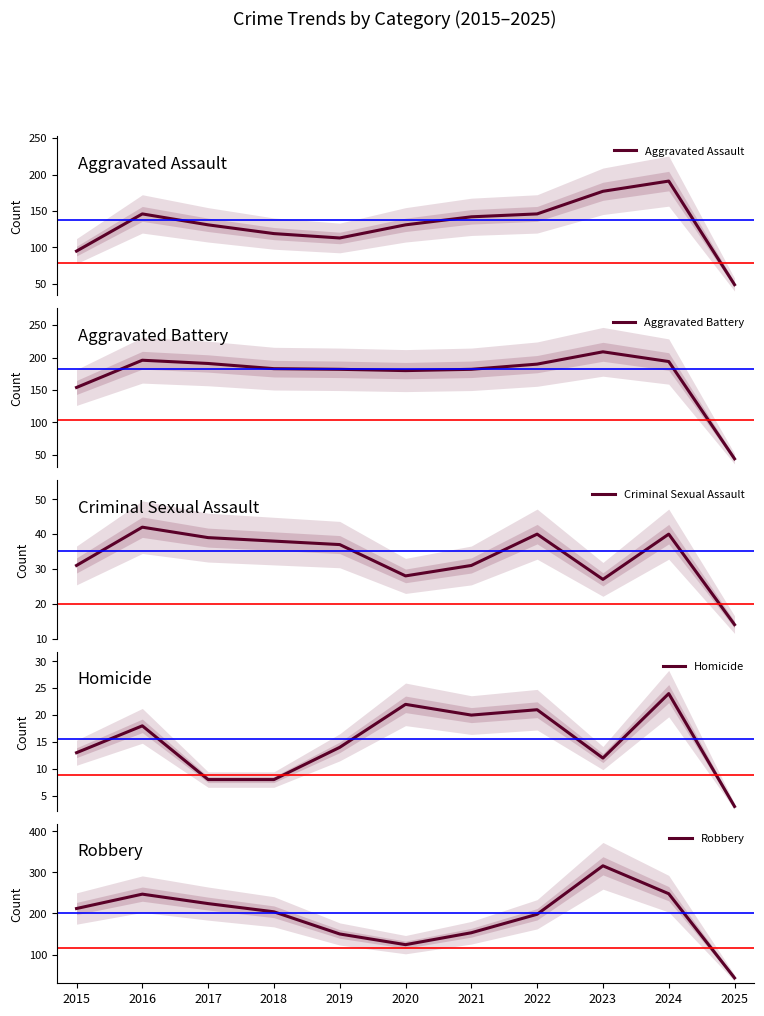

In Aggravated Assault, how many points are lower than both neighbors (excluding endpoints)?

1